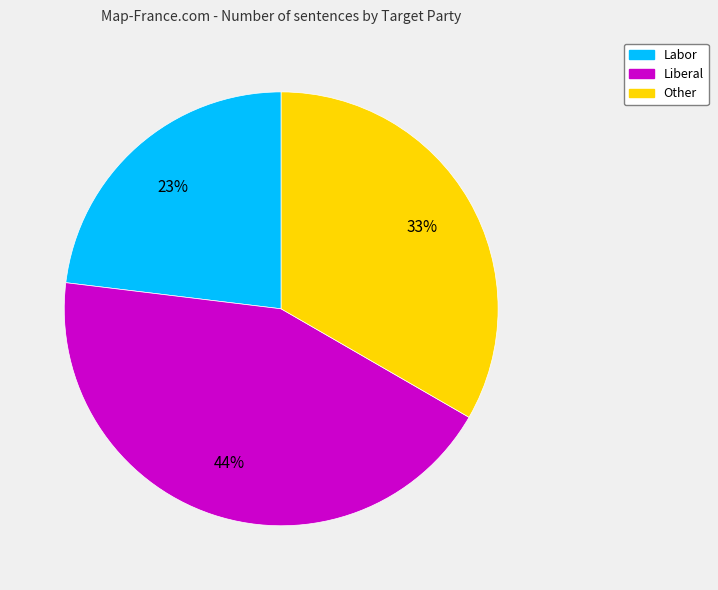

To the nearest percent, what portion does Other represent?

33%